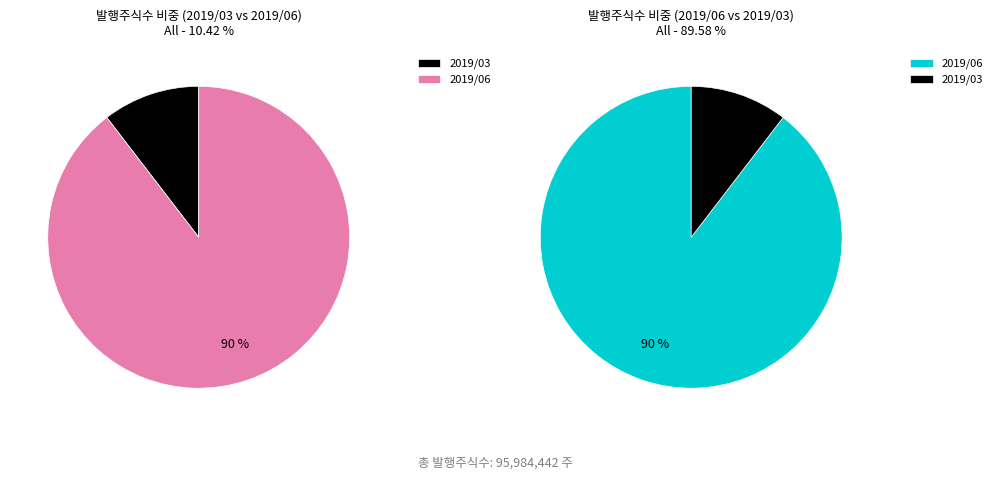

The 2019/06 slice represents 97% of the pie. True or false?

False